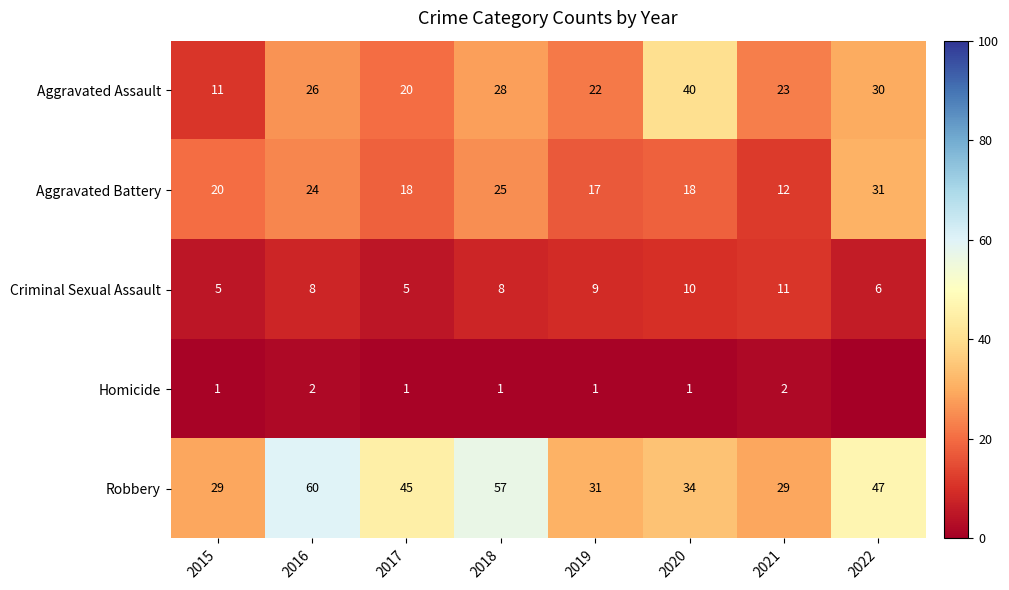

How many data points in Aggravated Assault are less than 26?

4